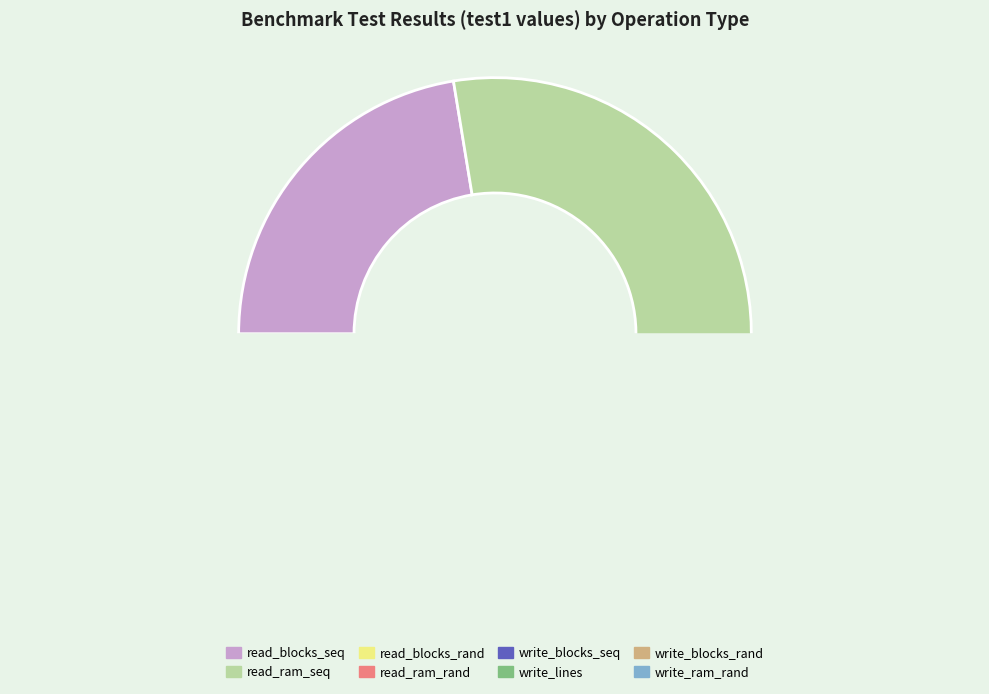

Is there any slice that represents more than half of the pie?

No